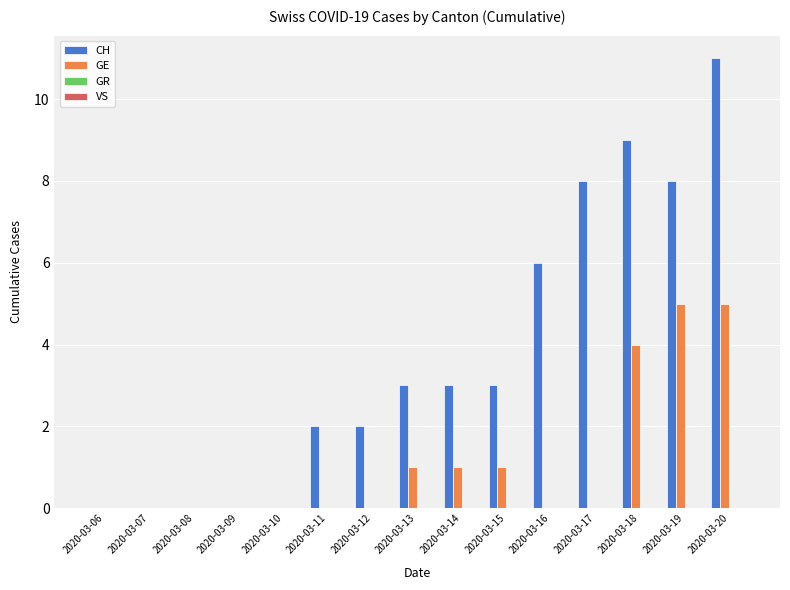

Which series has the largest range (max minus min)?

CH